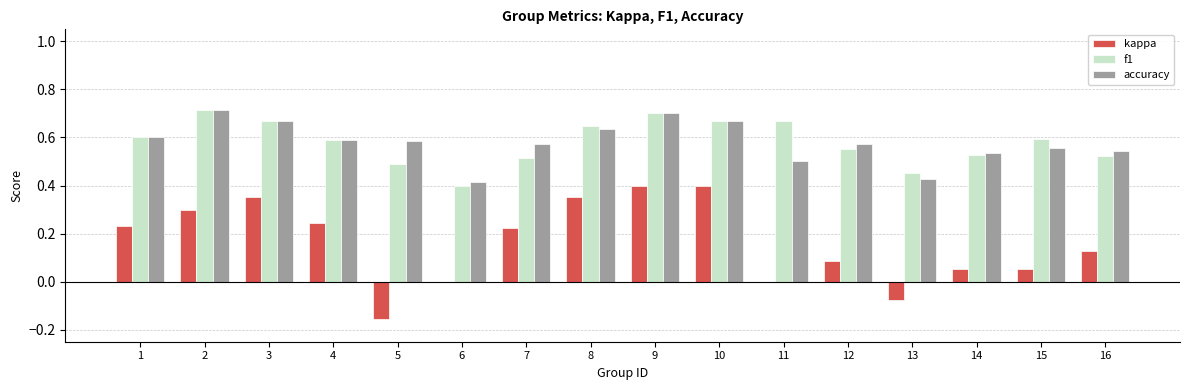

True or false: f1 has a value of 0.9 at 3.

False